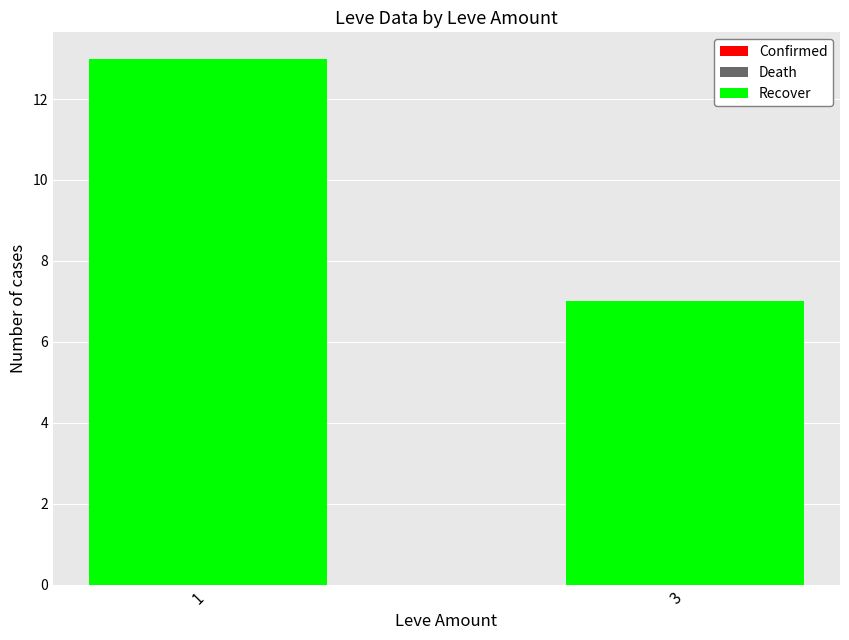

List the labels in order of value, largest first.

1, 3